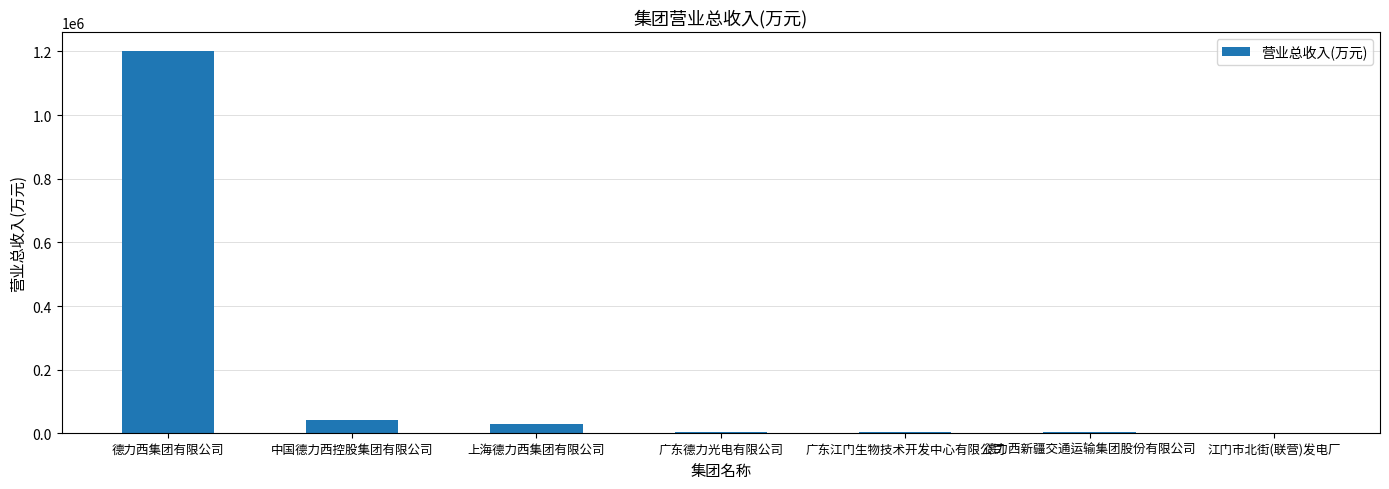

At which label is the value closest to 600540?

中国德力西控股集团有限公司